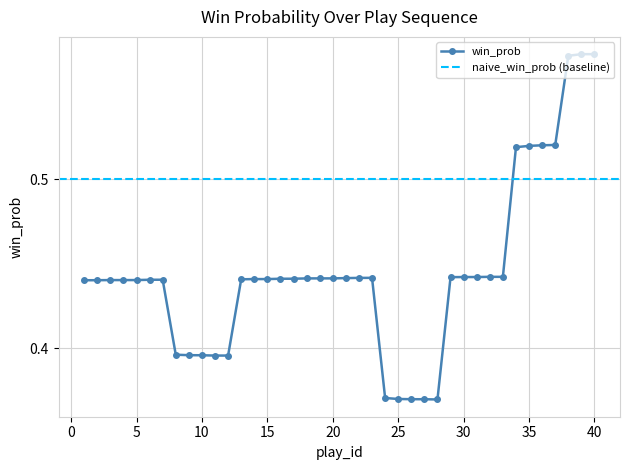

What is the sum of the values at 12 and 18?

0.8